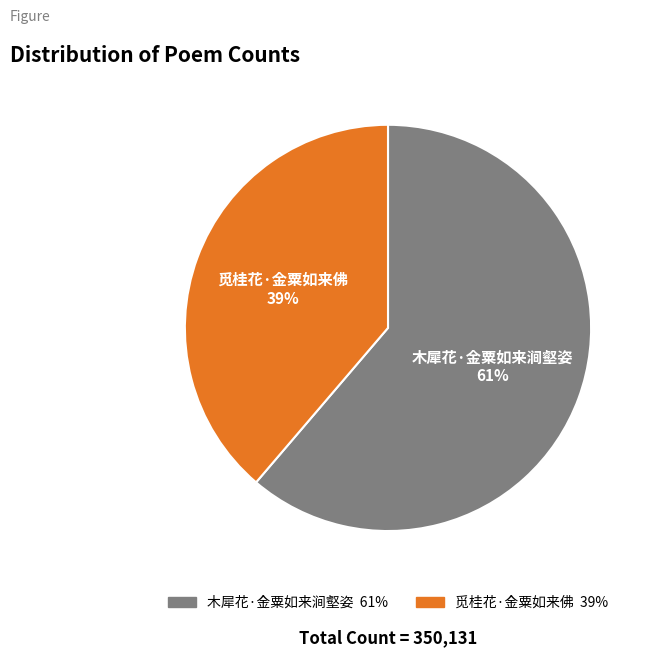

Rank the categories by value from lowest to highest.

觅桂花·金粟如来佛, 木犀花·金粟如来涧壑姿